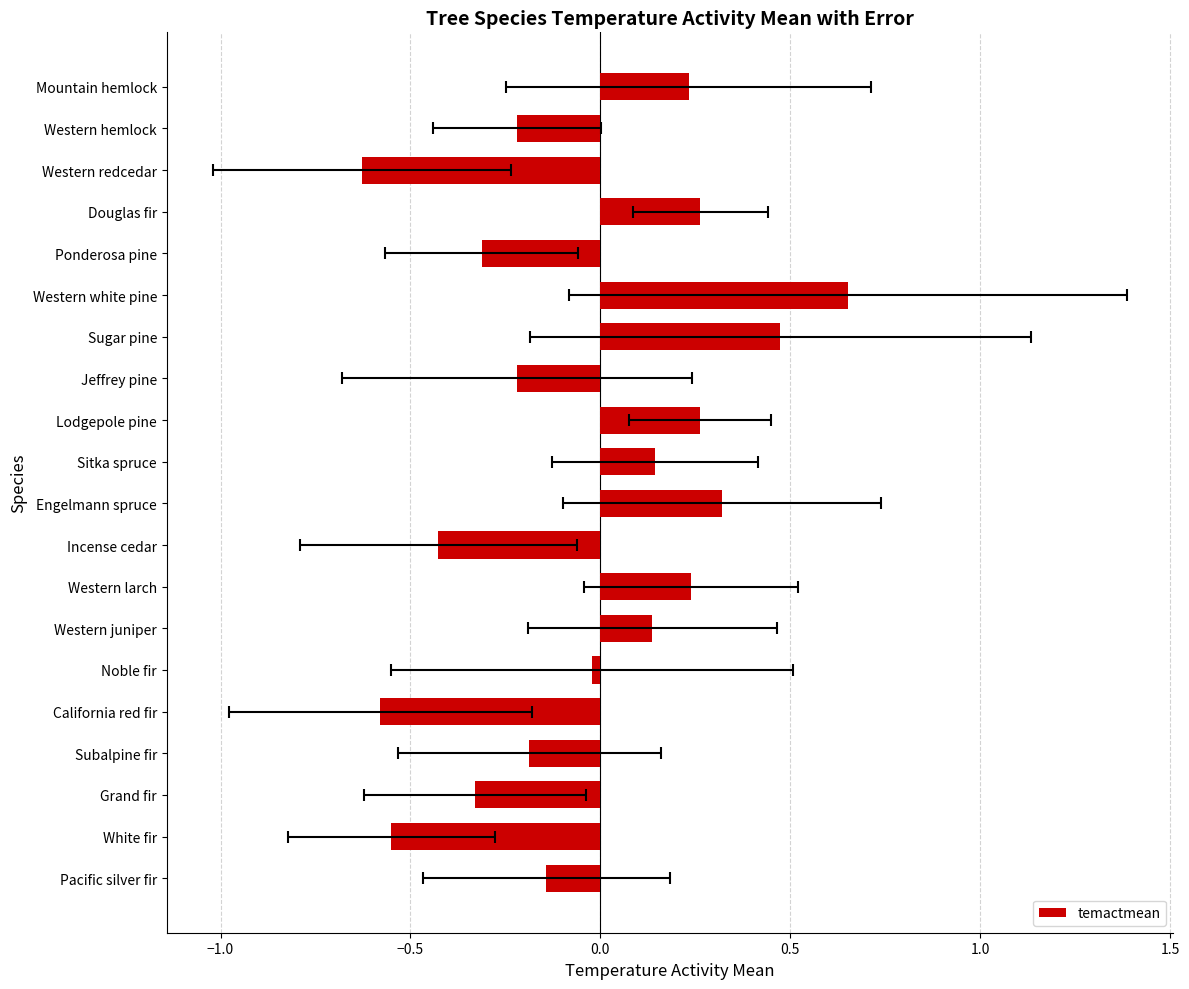

True or false: the data shows 1.1 at Western white pine.

False